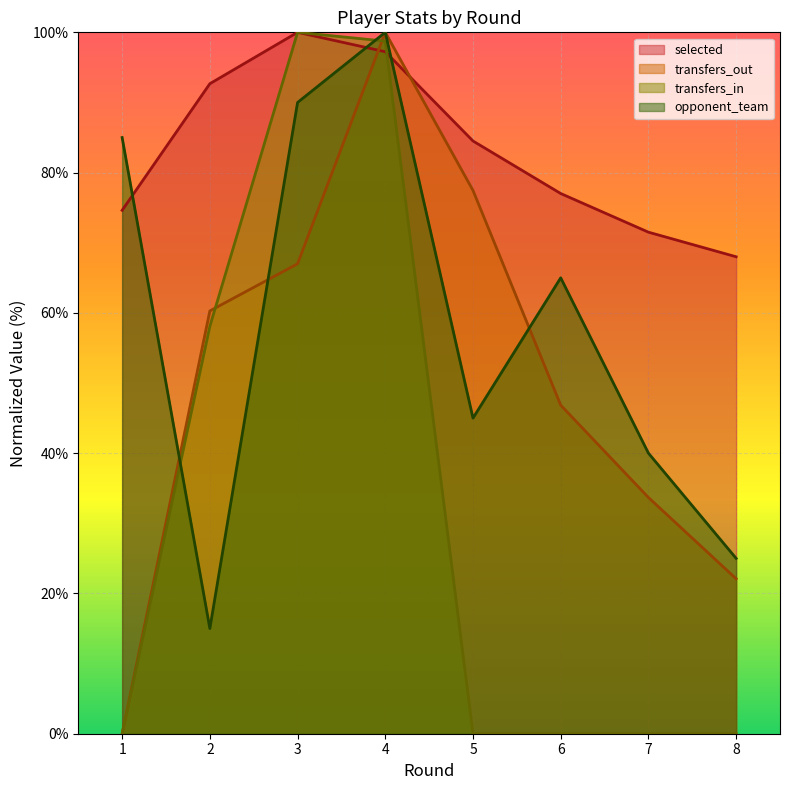

Which has a higher value, 8 or 1?

1